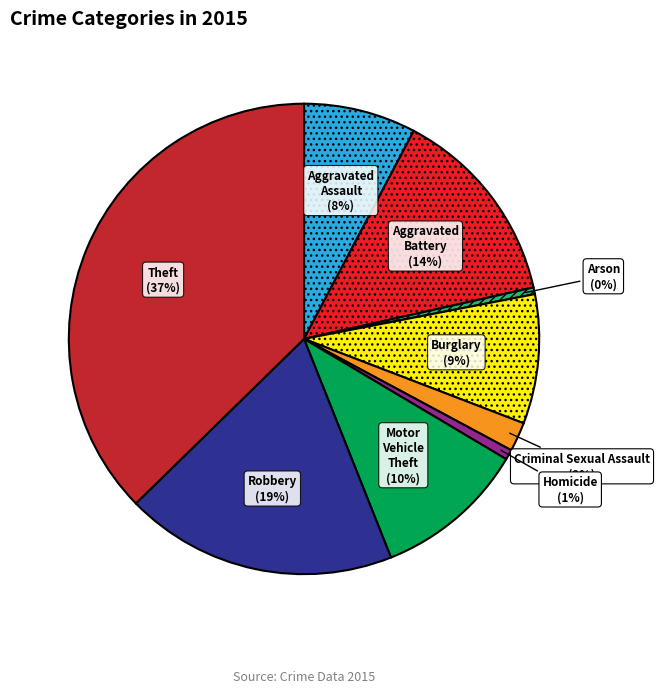

Do Robbery and Motor Vehicle Theft together represent more than half of the pie?

No